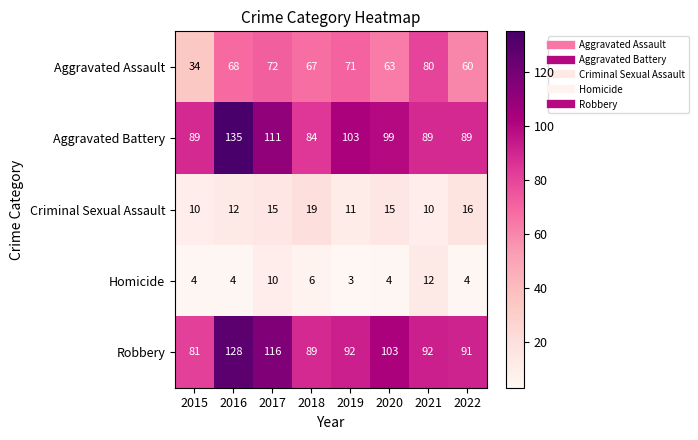

Between 2016 and 2018, which series saw the biggest shift?

Aggravated Battery